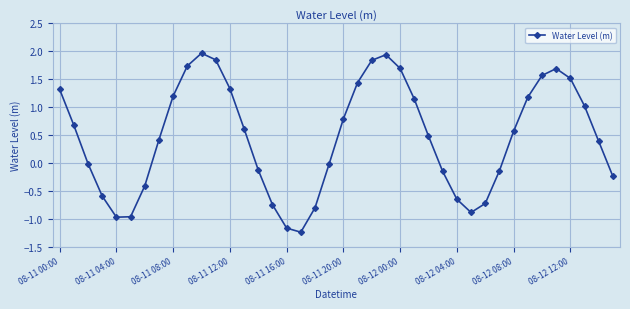

What is the value of the 35th point from the left?

1.6